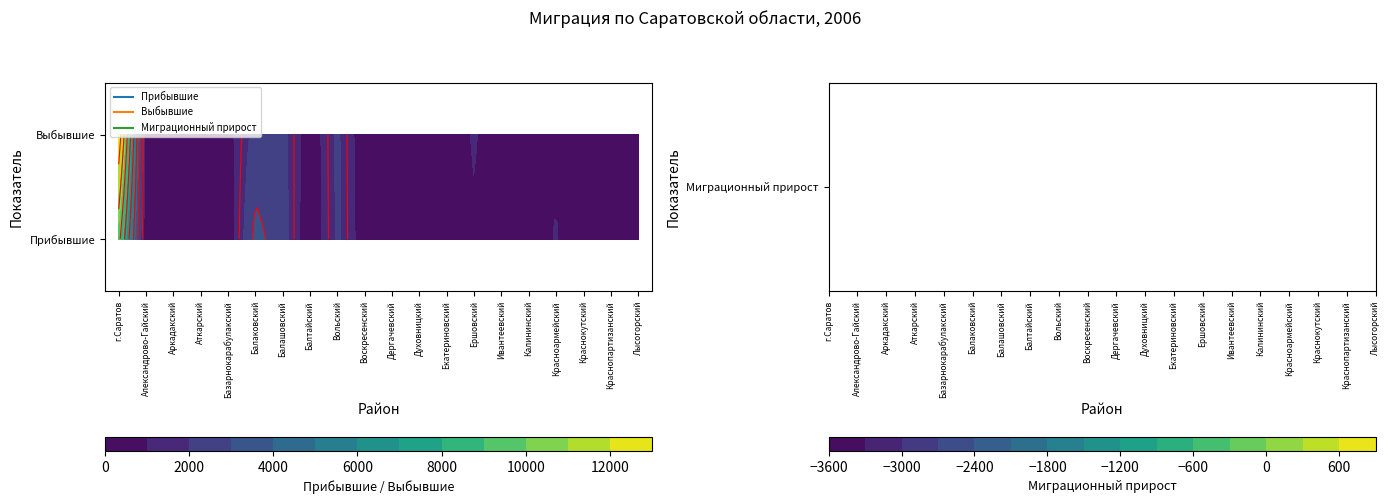

The value of Прибывшие at Базарнокарабулакский is 132. True or false?

False